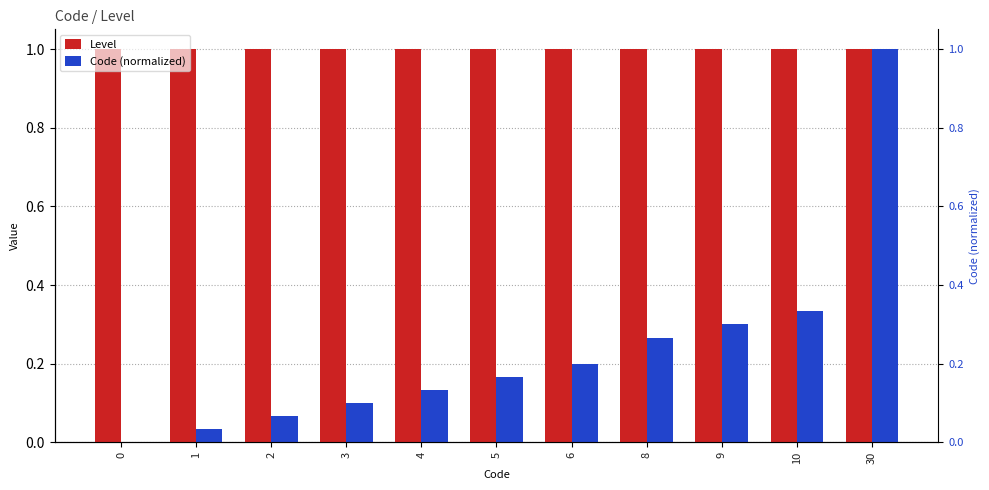

How many groups of bars are there?

11